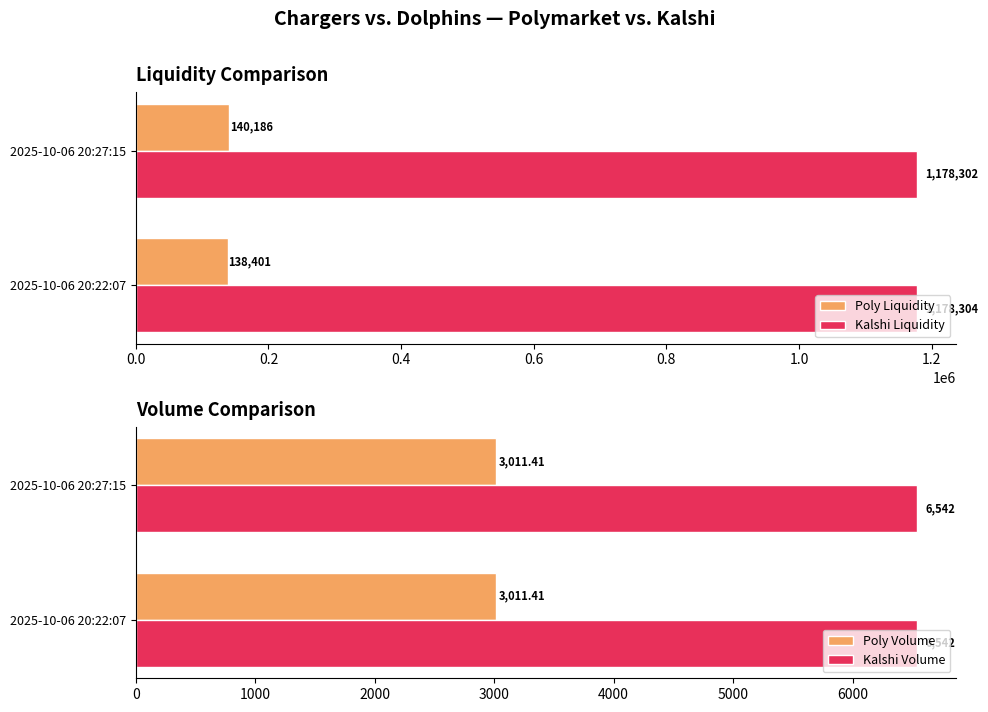

The Kalshi Liquidity series shows 722866.0 at 2025-10-06 20:27:15. True or false?

False